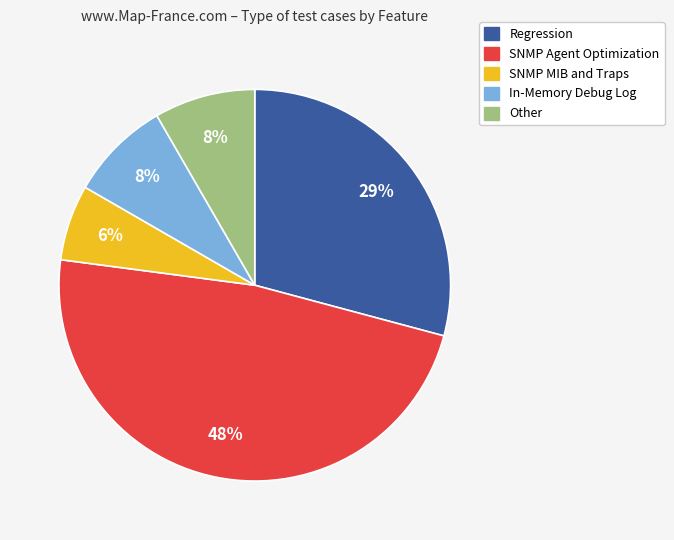

To the nearest percent, what is the average slice percentage?

20%